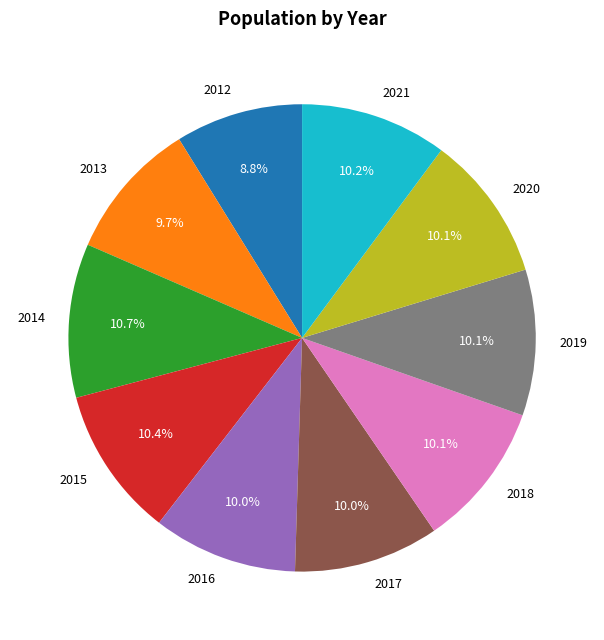

Do 2015 and 2018 together represent more than half of the pie?

No